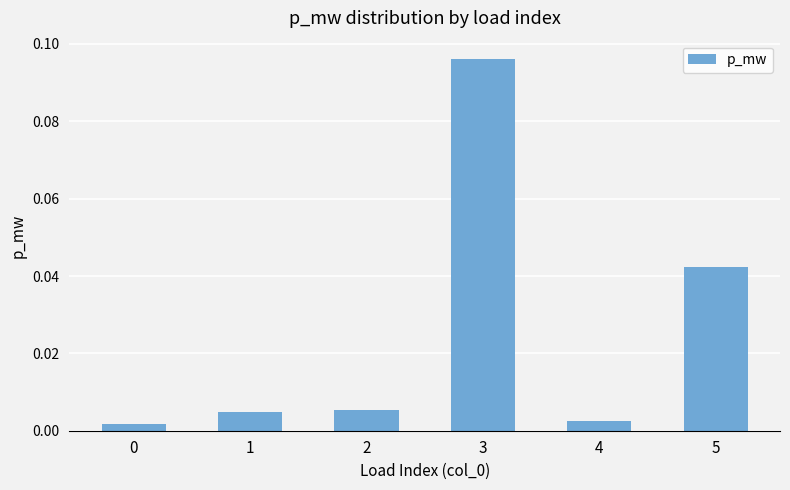

Is it true that the value at 3 is 0.0?

False